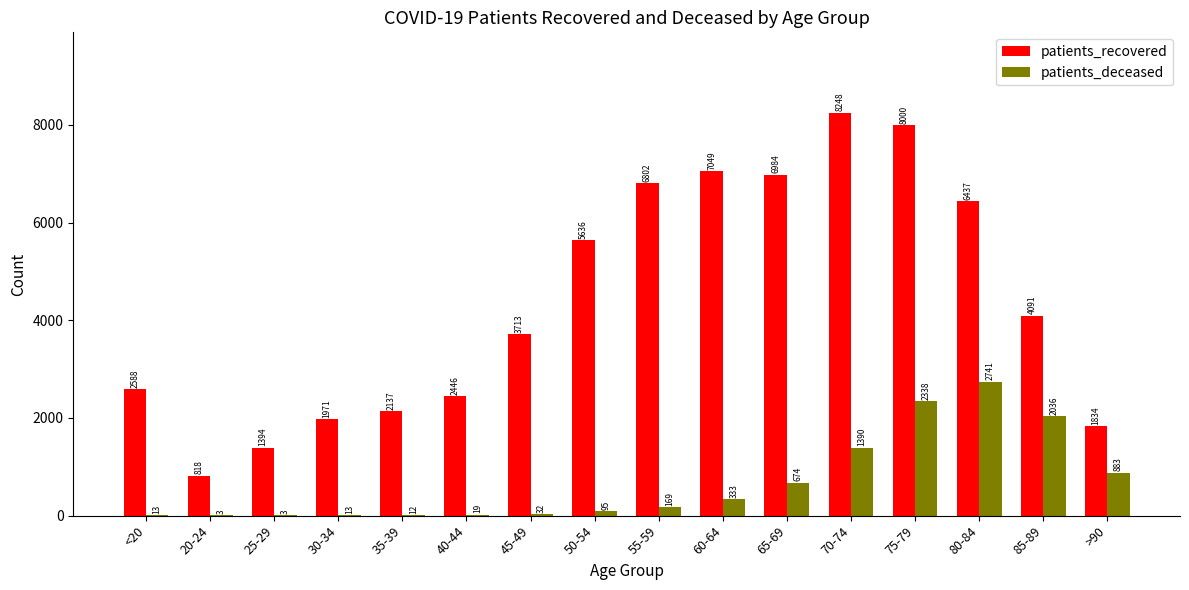

What are all the series names shown in the legend?

patients_recovered, patients_deceased